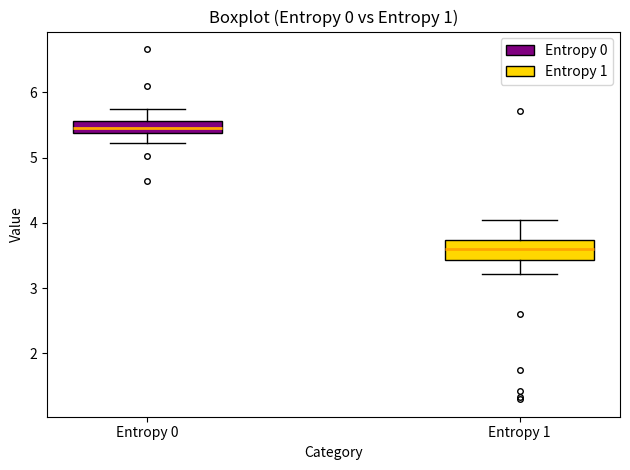

Reading left to right, read every box against the y-axis: the position of its median line, the range the box covers, and the ends of its whiskers. The values are not printed on the chart, so give them approximately, as read against the axis.

Entropy 0: median 5.5, box 5.4 to 5.6, whiskers 5.2 to 5.7
Entropy 1: median 3.6, box 3.4 to 3.7, whiskers 3.2 to 4.0